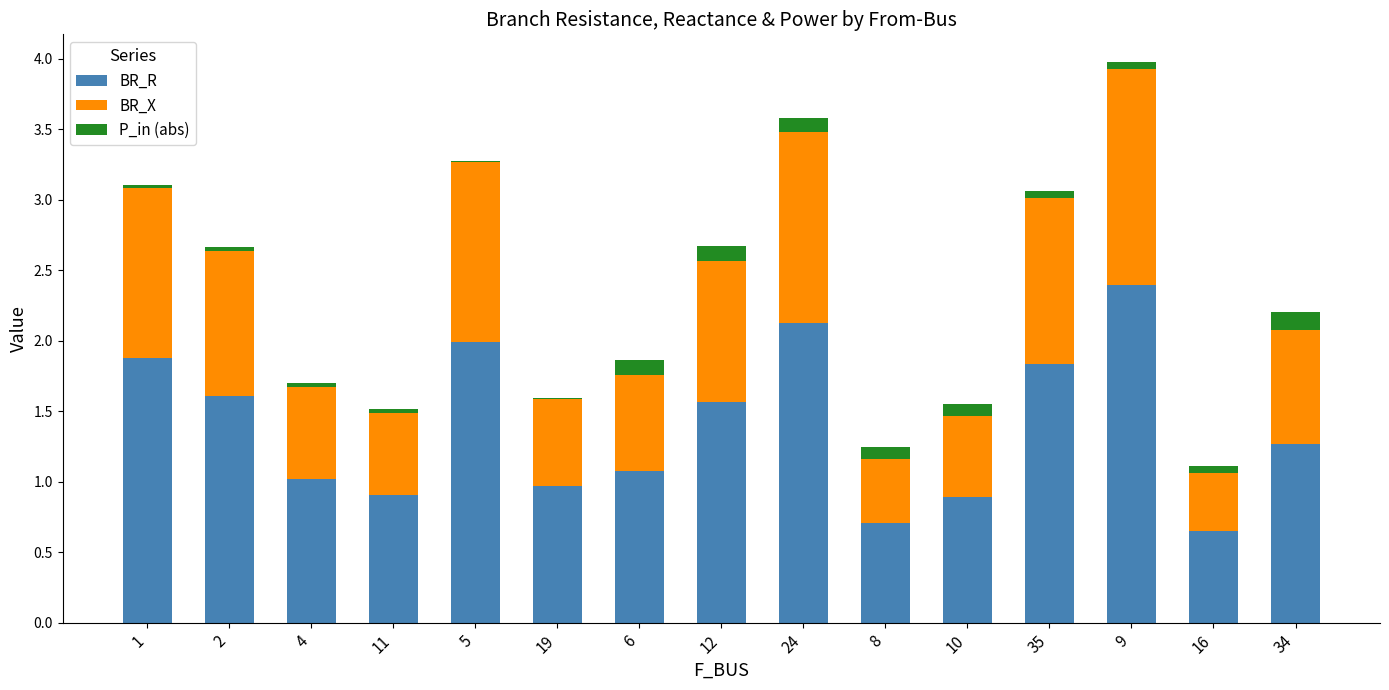

The BR_R series shows 0.9 at 11. True or false?

True